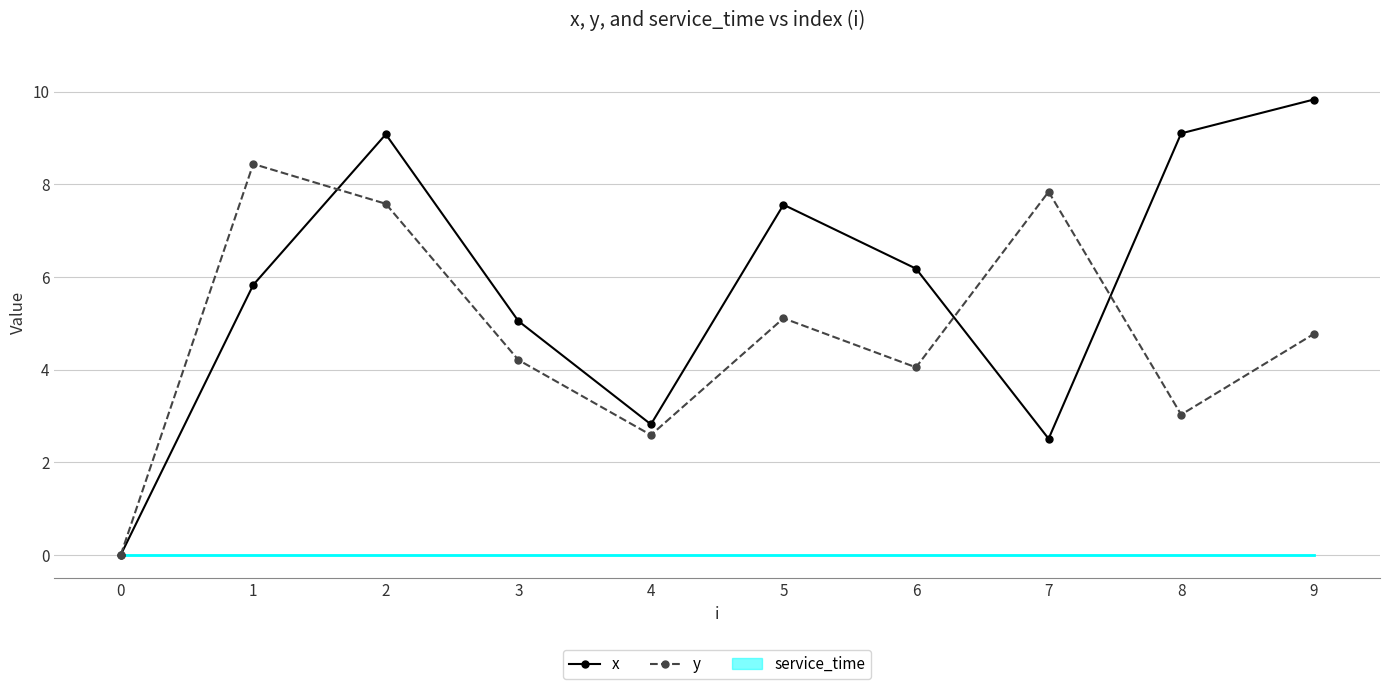

Where do y and x first cross each other?

1 and 2